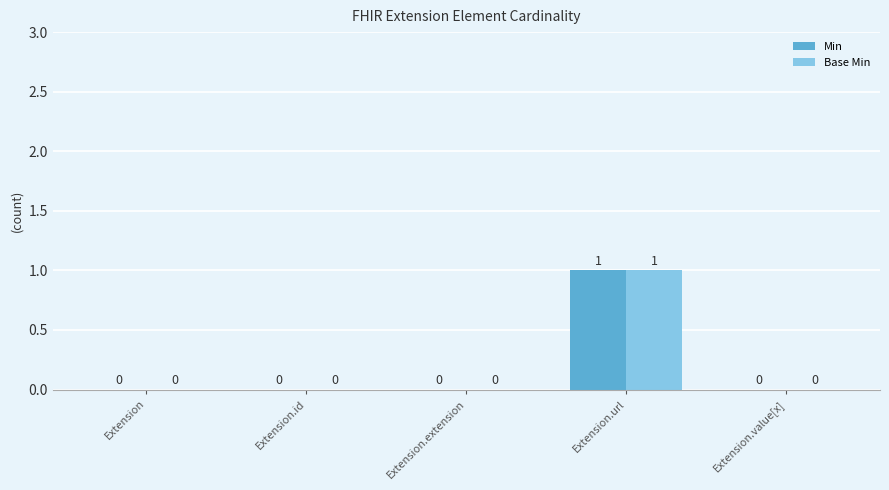

Is the value of Base Min at Extension.url greater than the value of Min at Extension.id?

Yes